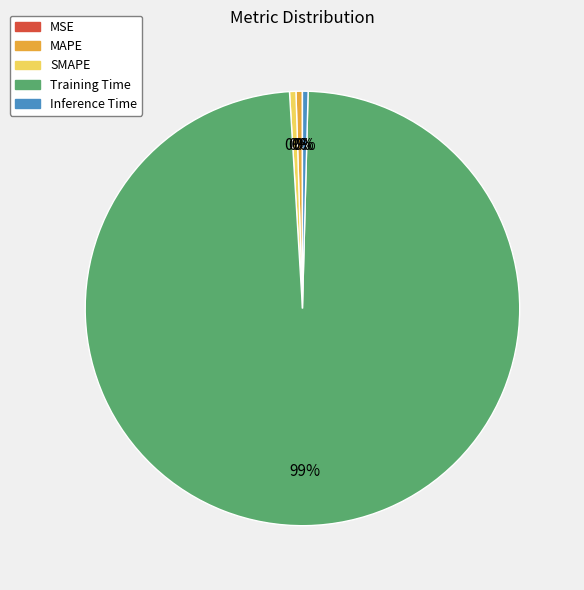

To the nearest percent, what is the average slice percentage?

20%